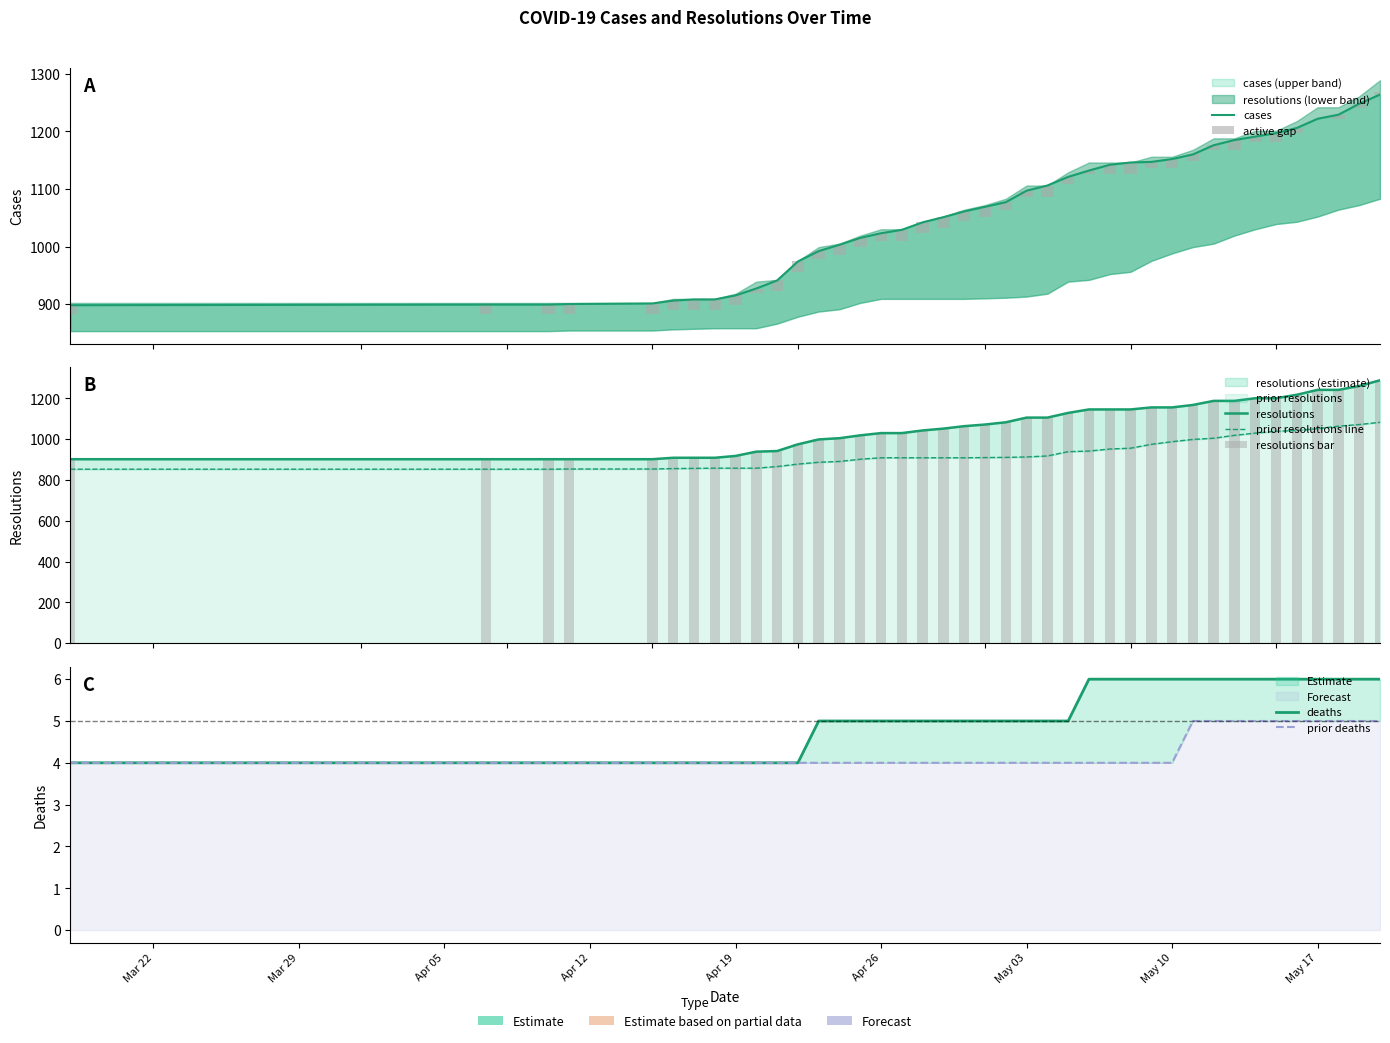

What is the spread (max minus min) of values at 2021-05-13?

1183